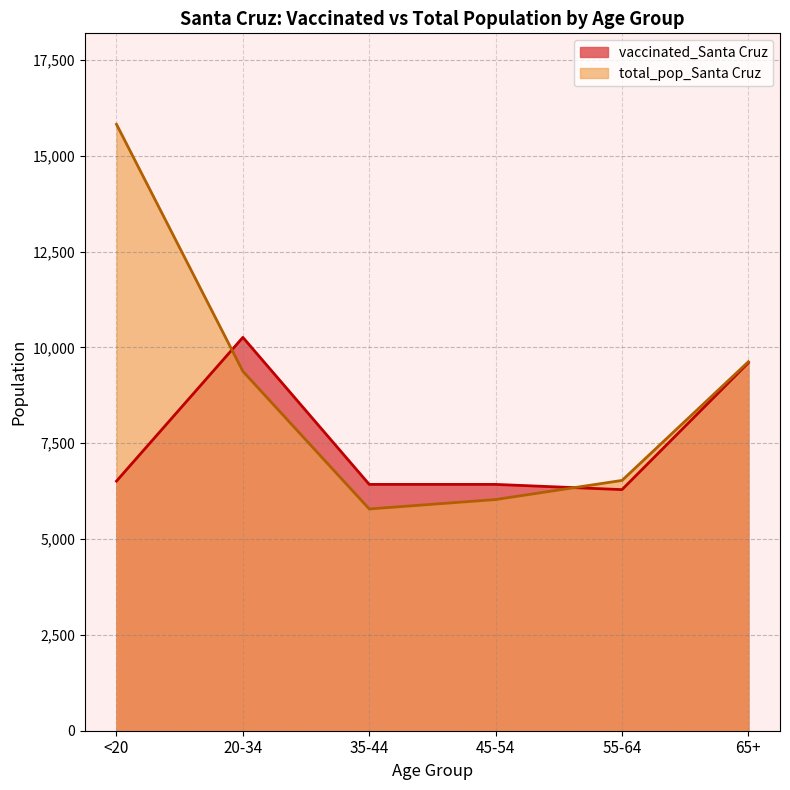

Which series changed the most between 45-54 and 65+?

total_pop_Santa Cruz